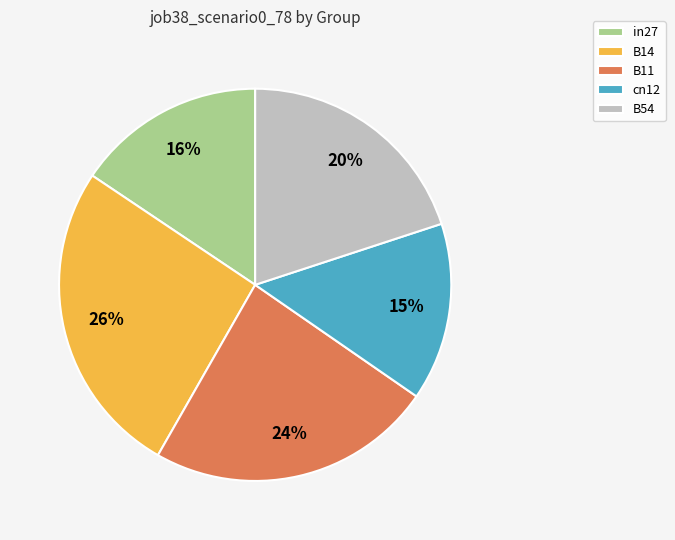

What is the largest slice in the pie chart?

B14